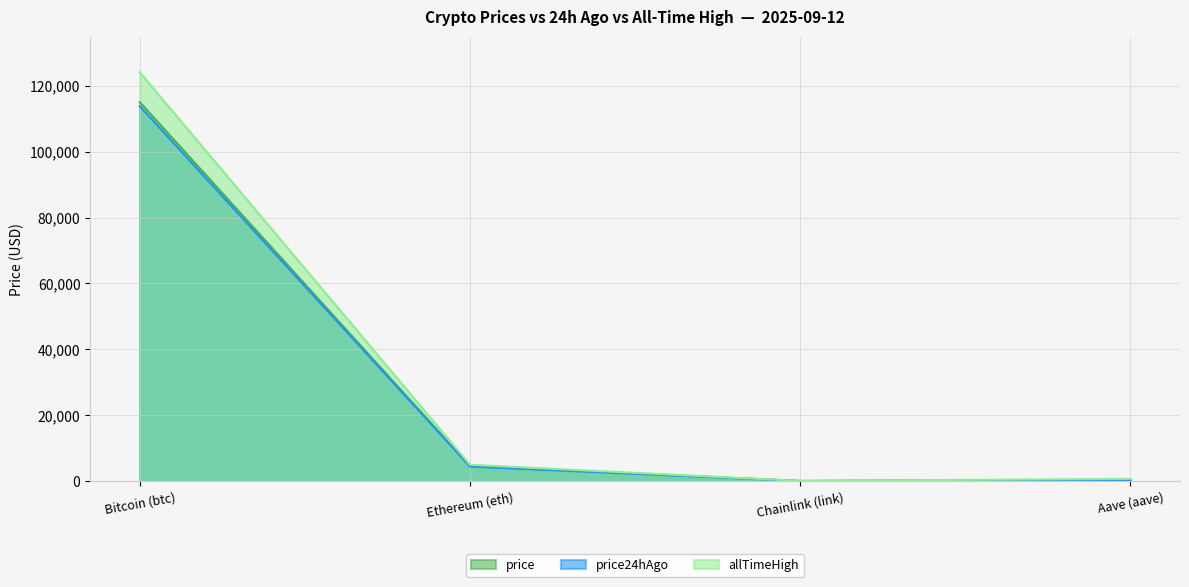

Which has a higher value, Chainlink (link) or Bitcoin (btc)?

Bitcoin (btc)